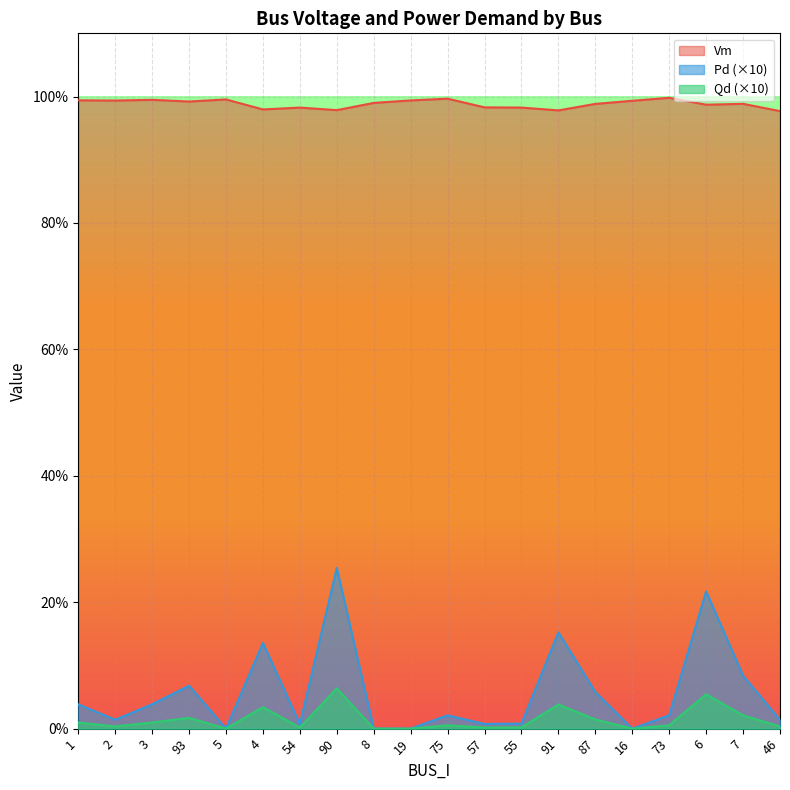

Which series changed the most between 93 and 4?

Pd (×10)